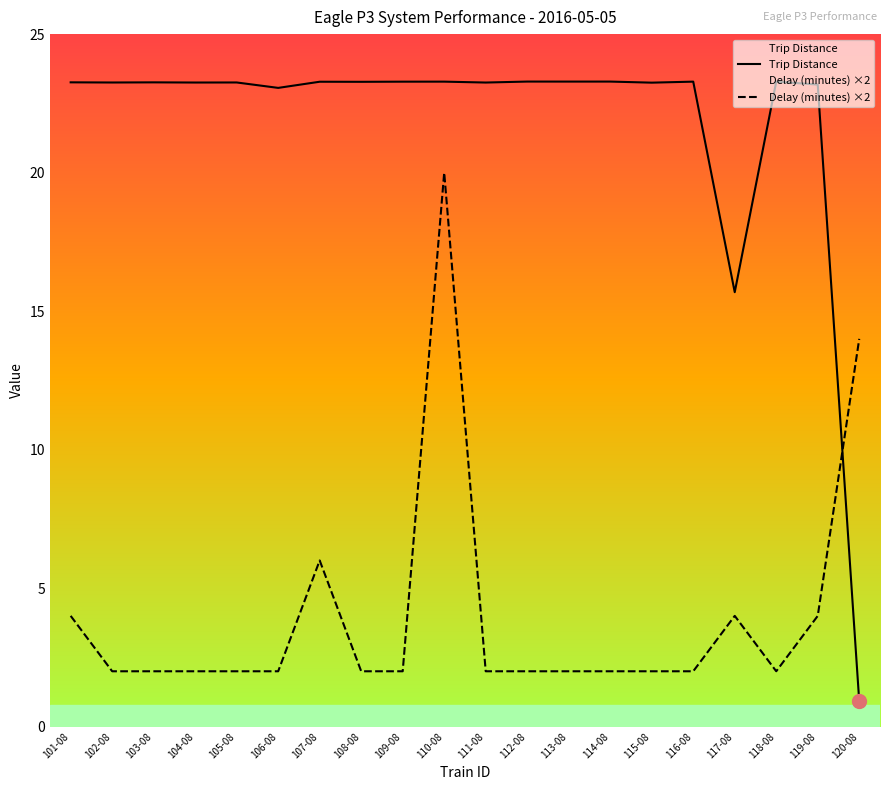

What is the spread (max minus min) of values at 120-08?

13.1